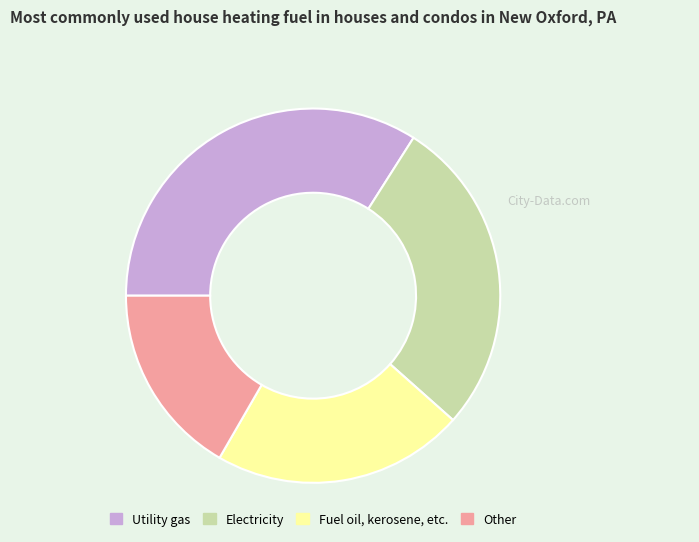

True or false: Fuel oil, kerosene, etc. accounts for 22% of the total.

True